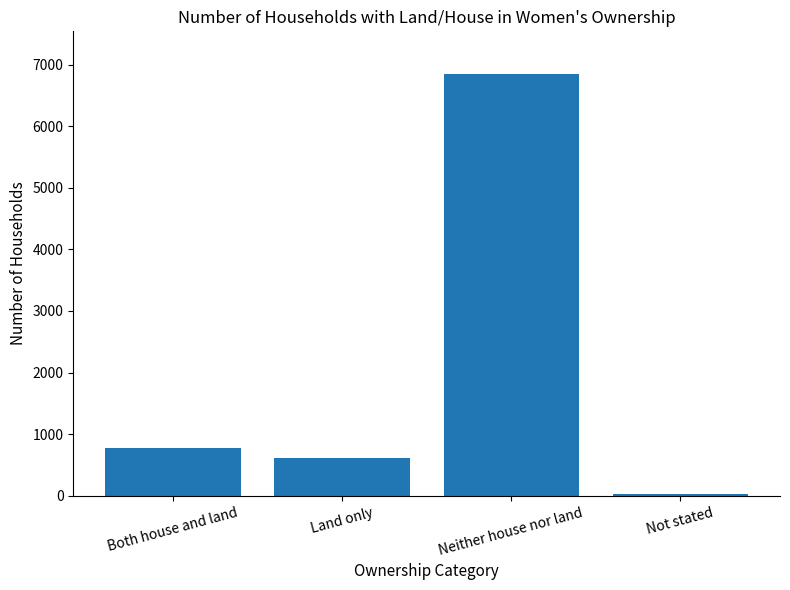

Reading left to right, extract all data points from this chart.

Both house and land=781	Land only=609	Neither house nor land=6854	Not stated=31